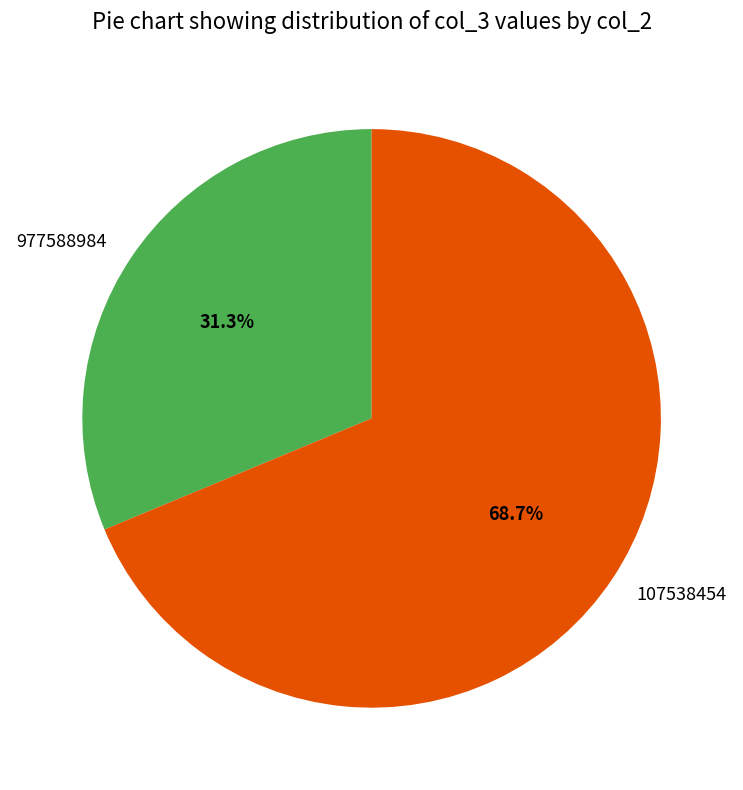

What percentage is the 107538454 slice, to the nearest percent?

69%